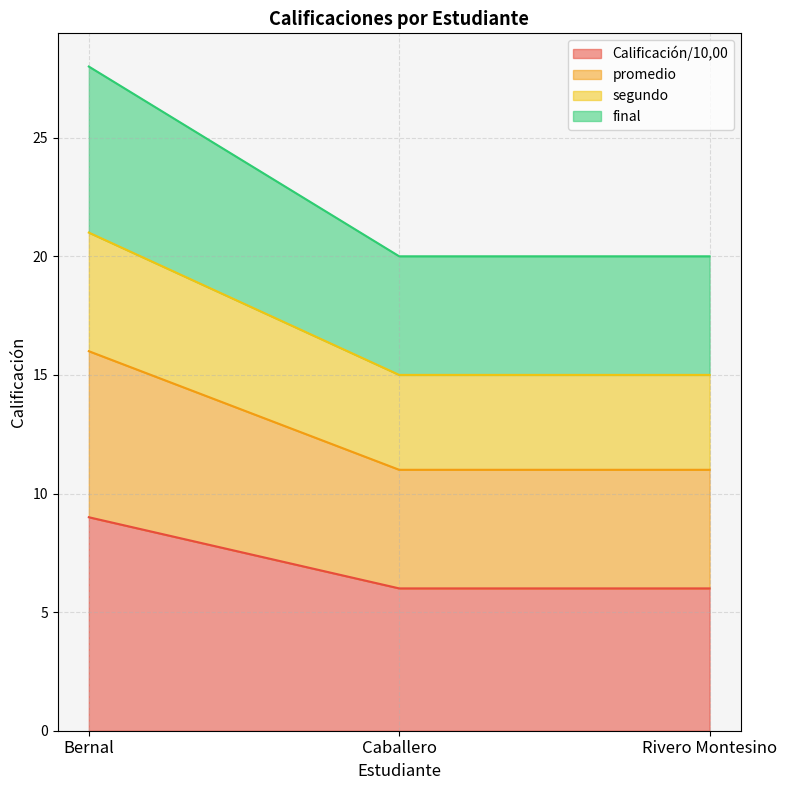

What is the label of the 1st point from the left?

Bernal